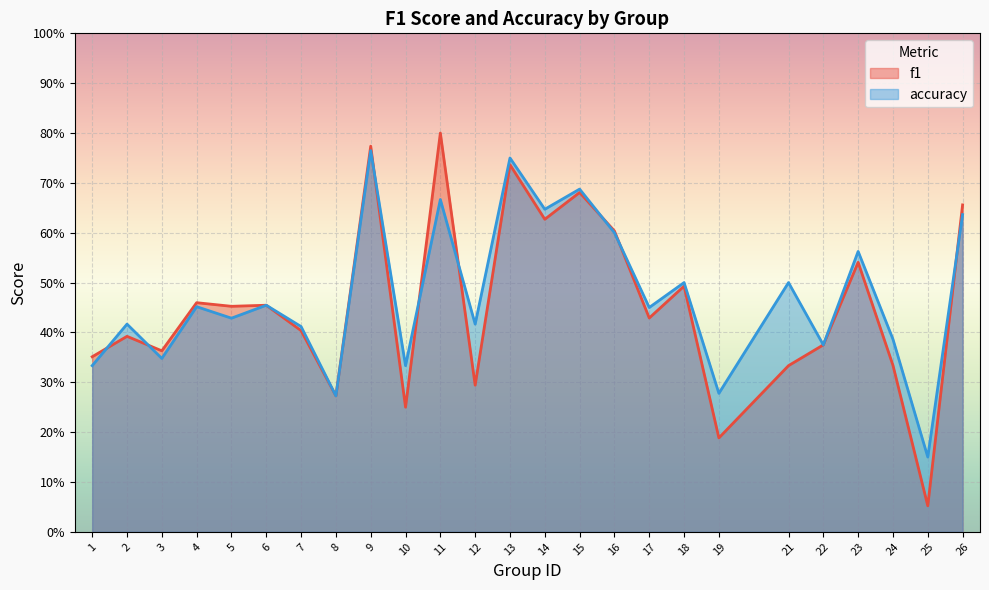

What is the value of the f1 point at the 20th from the left?

0.3